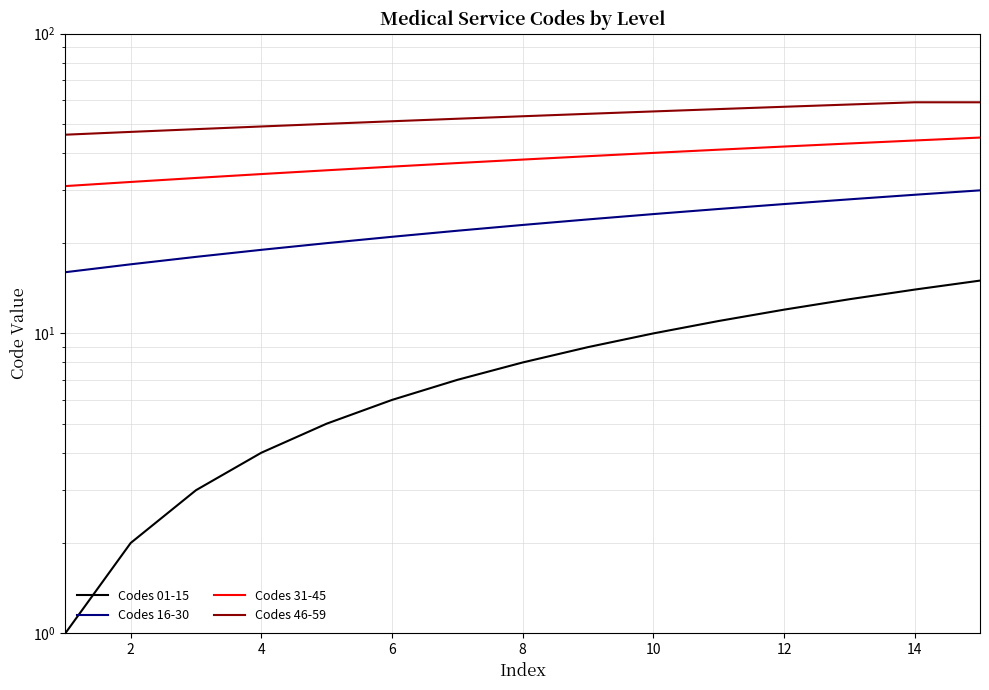

Which series has the largest range (max minus min)?

Codes 01-15